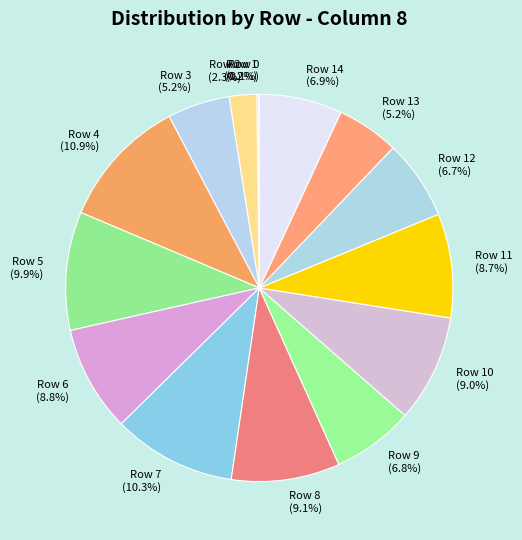

Approximately how many times larger is the value at Row 9 compared to Row 4?

0.6